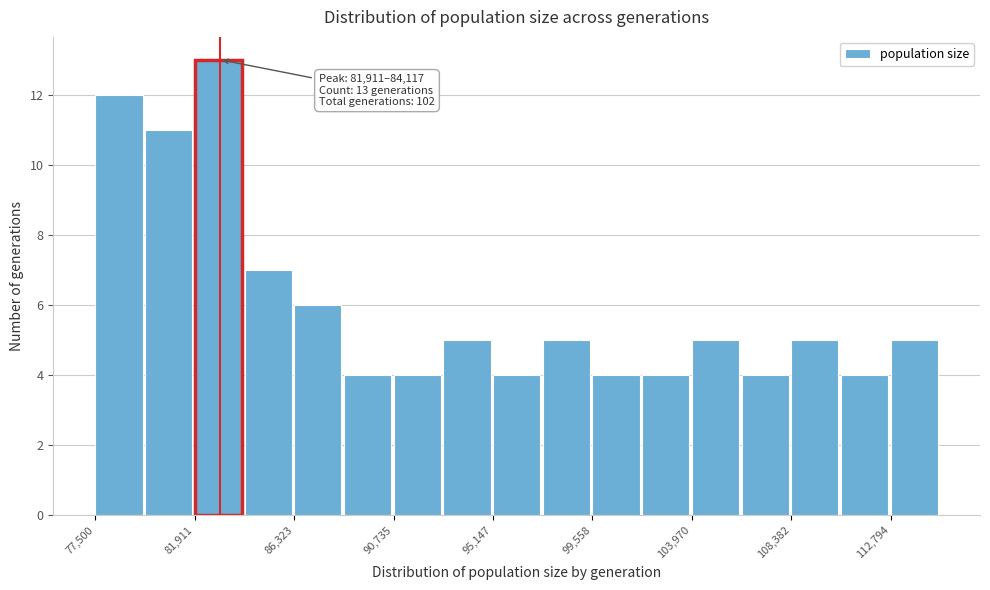

Over which range of the x-axis is the bar tallest?

82000 to 84000